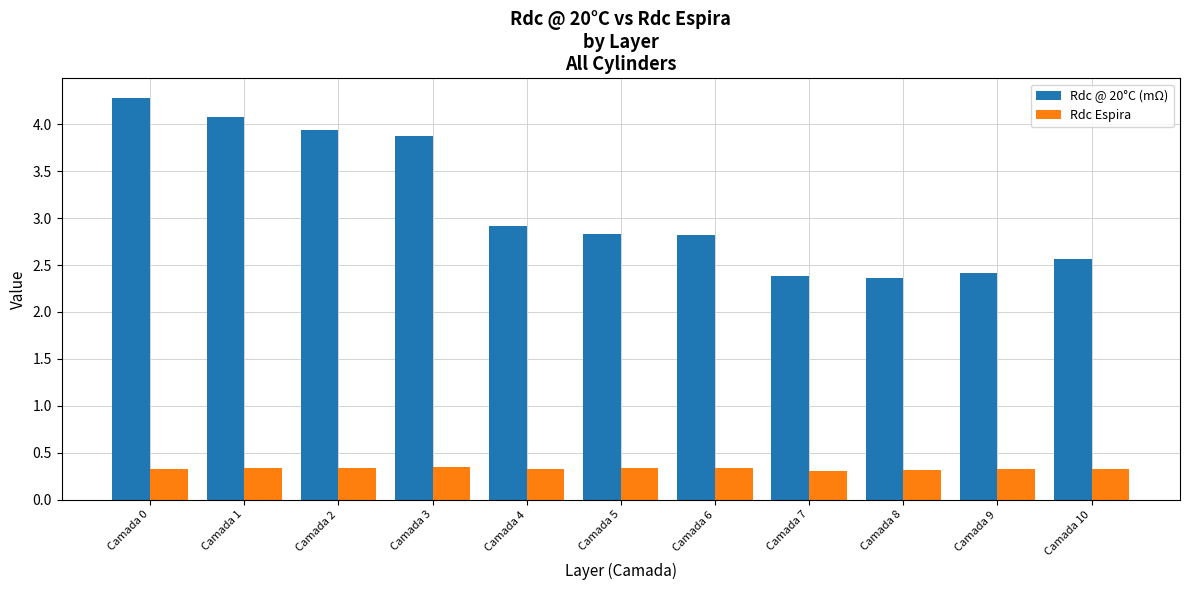

List the series in order of their peak value, highest first.

Rdc @ 20°C (mΩ), Rdc Espira